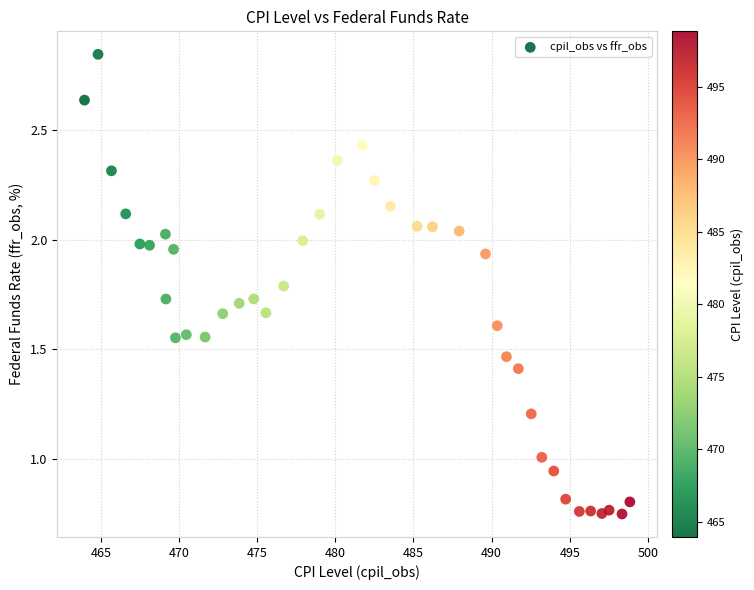

What is the range of X values (max minus min)?

34.9